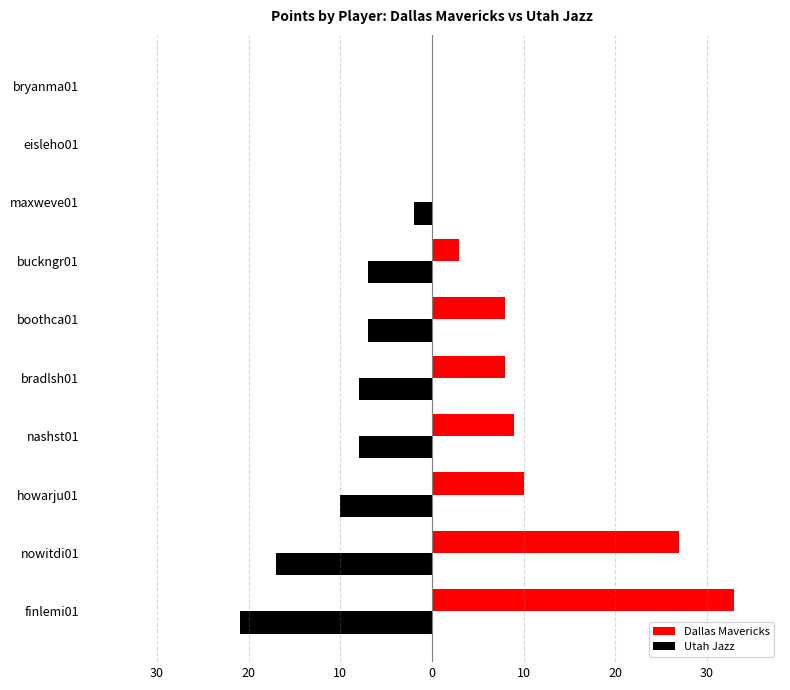

List the series in order of their overall mean, lowest first.

Utah Jazz, Dallas Mavericks